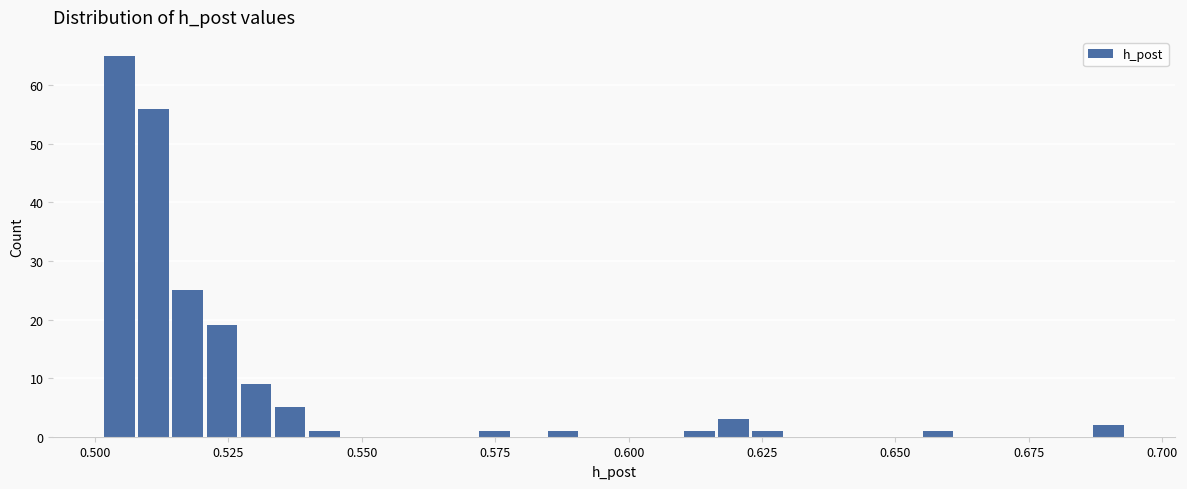

Read against the x-axis, roughly where is the centre of the tallest bar?

0.505